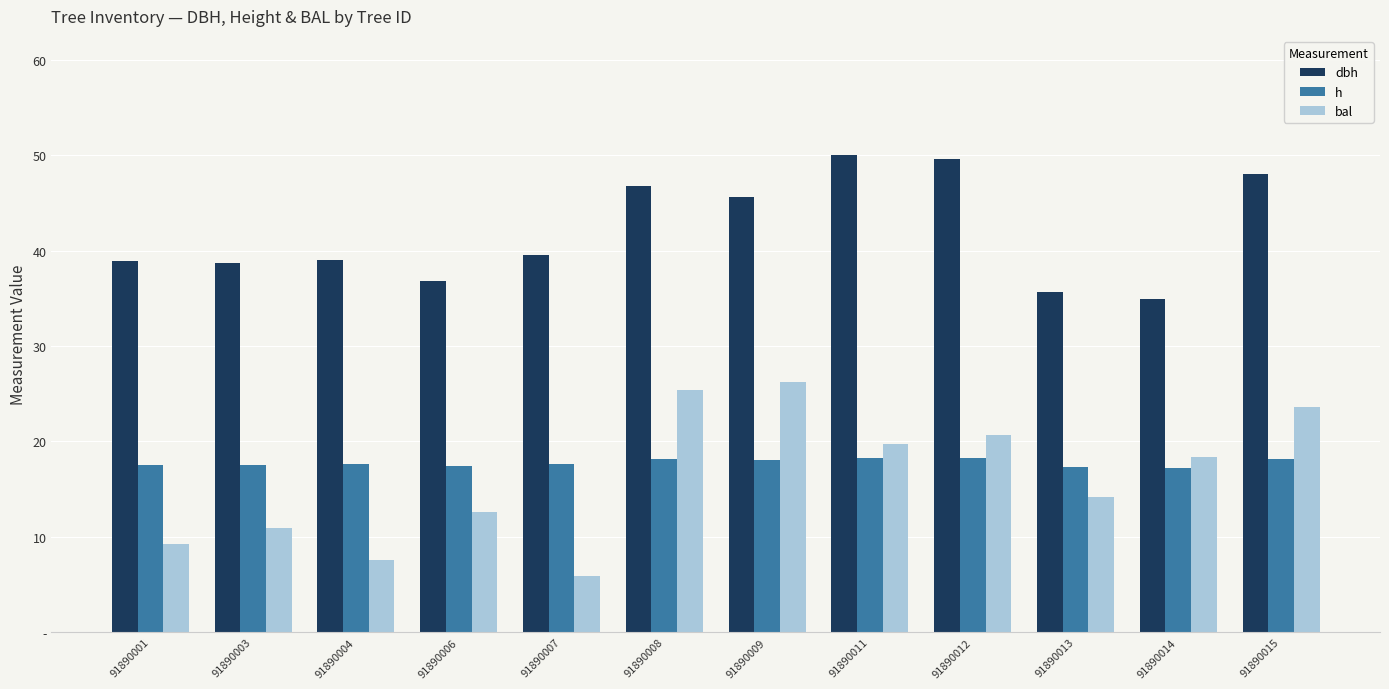

Reading left to right, extract all data points from this chart.

dbh: 91890001=38.9	91890003=38.8	91890004=39.0	91890006=36.8	91890007=39.5	91890008=46.8	91890009=45.6	91890011=50.0	91890012=49.6	91890013=35.7	91890014=34.9	91890015=48.0
h: 91890001=17.6	91890003=17.6	91890004=17.6	91890006=17.4	91890007=17.6	91890008=18.1	91890009=18.1	91890011=18.3	91890012=18.3	91890013=17.3	91890014=17.2	91890015=18.2
bal: 91890001=9.3	91890003=11.0	91890004=7.6	91890006=12.6	91890007=5.9	91890008=25.4	91890009=26.2	91890011=19.7	91890012=20.7	91890013=14.1	91890014=18.3	91890015=23.6